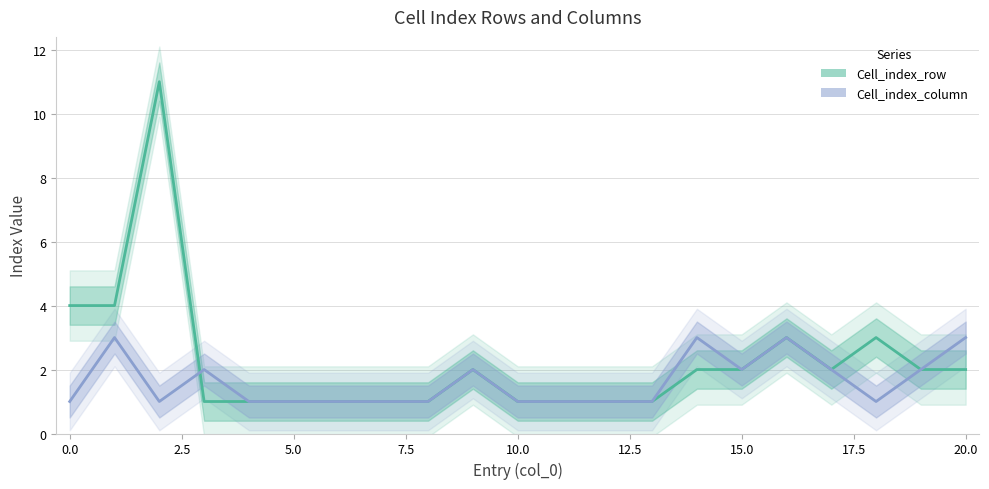

What is the difference between the maximum and second lowest values in the Cell_index_row series?

10